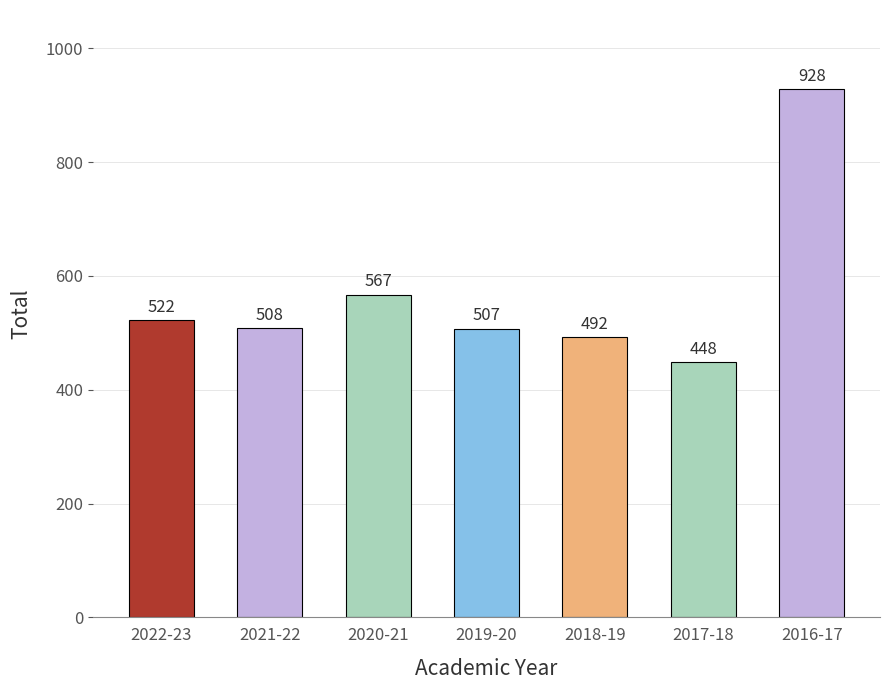

What value does the data have at 2022-23, to the nearest 50?

500